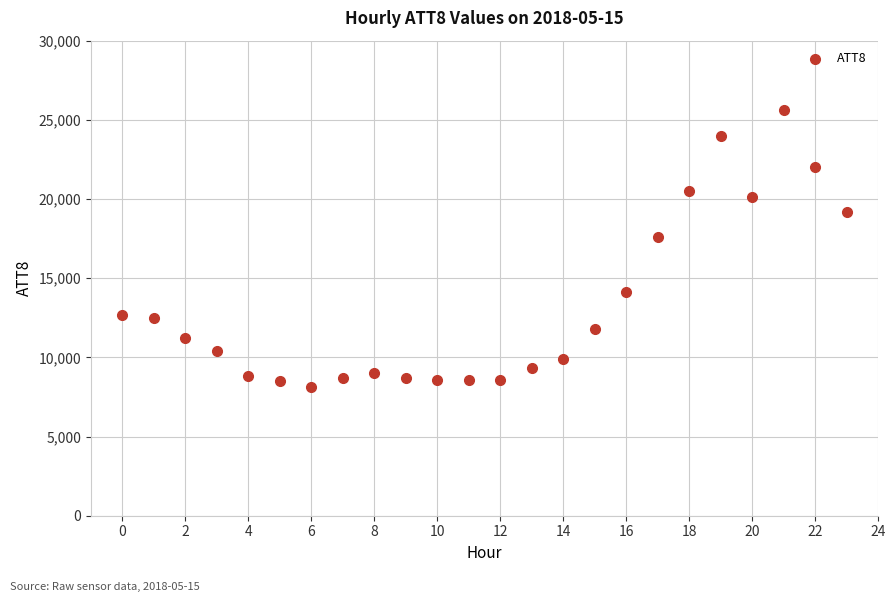

What Y value in the scatter plot is closest to 16850?

17600